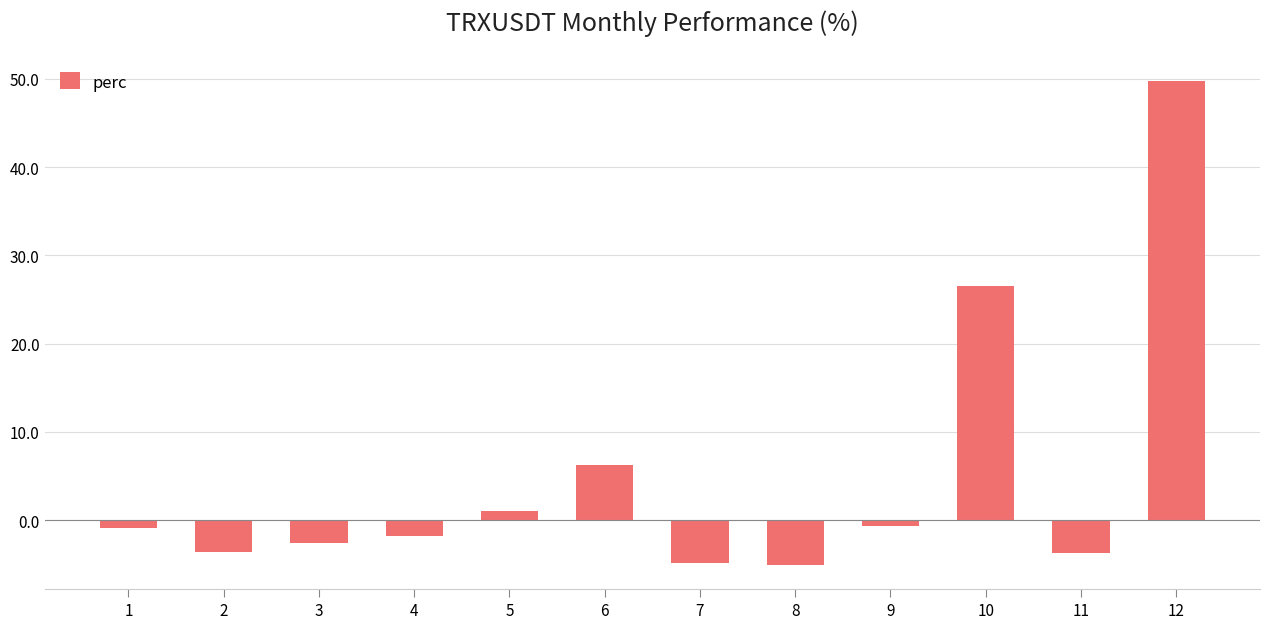

True or false: the data shows 6.3 at 6.

True